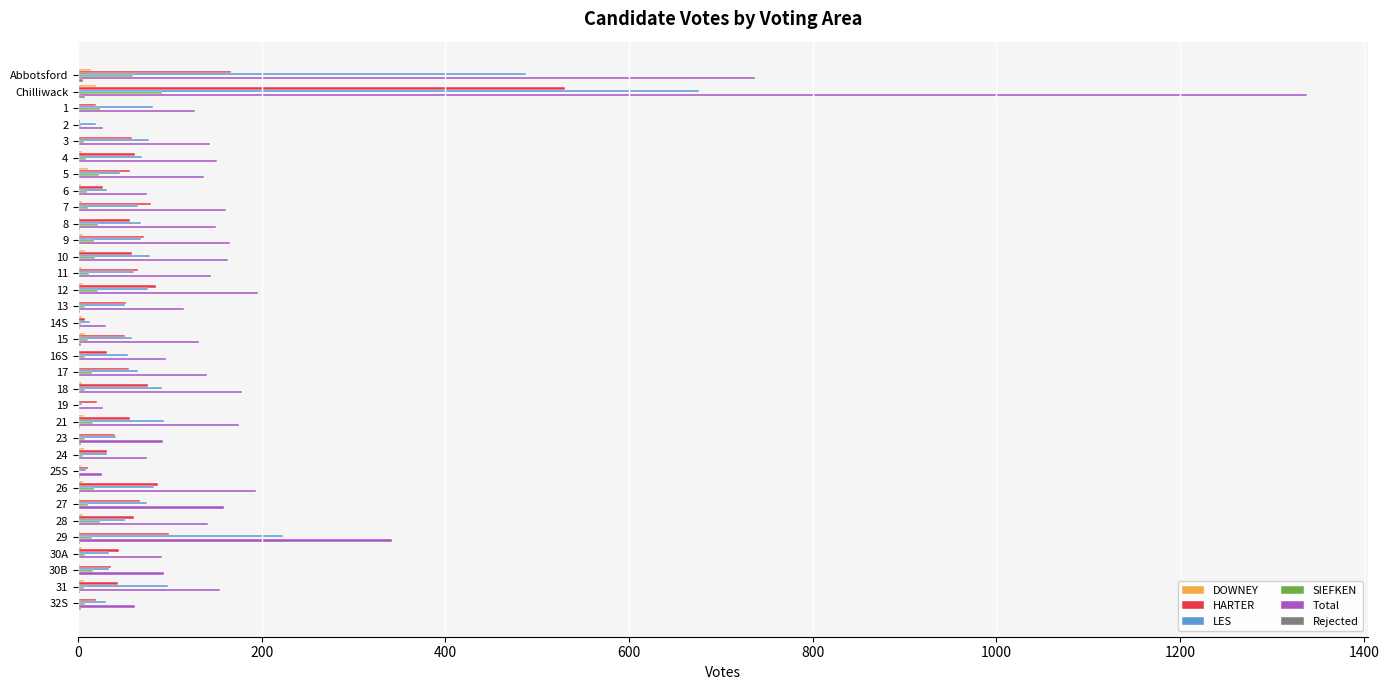

Which series has the largest total across all categories?

Total